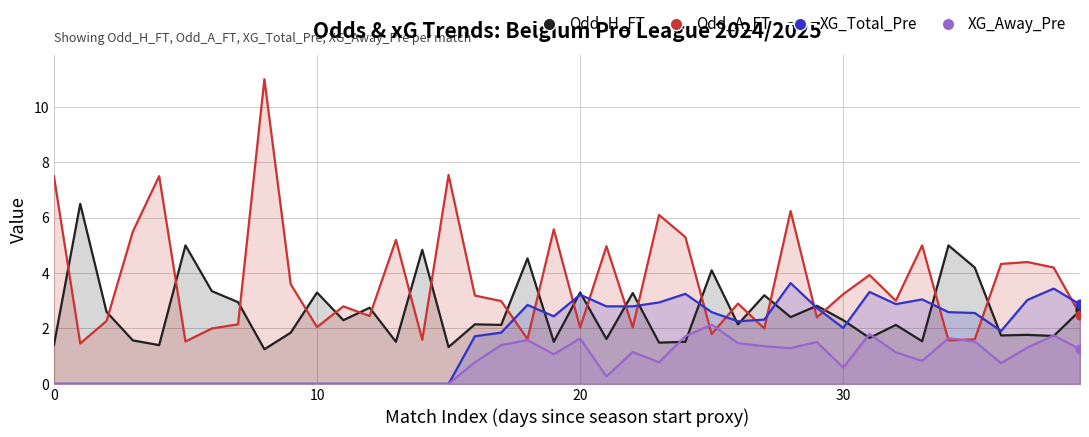

What are all the series names shown in the legend?

Odd_H_FT, Odd_A_FT, XG_Total_Pre, XG_Away_Pre